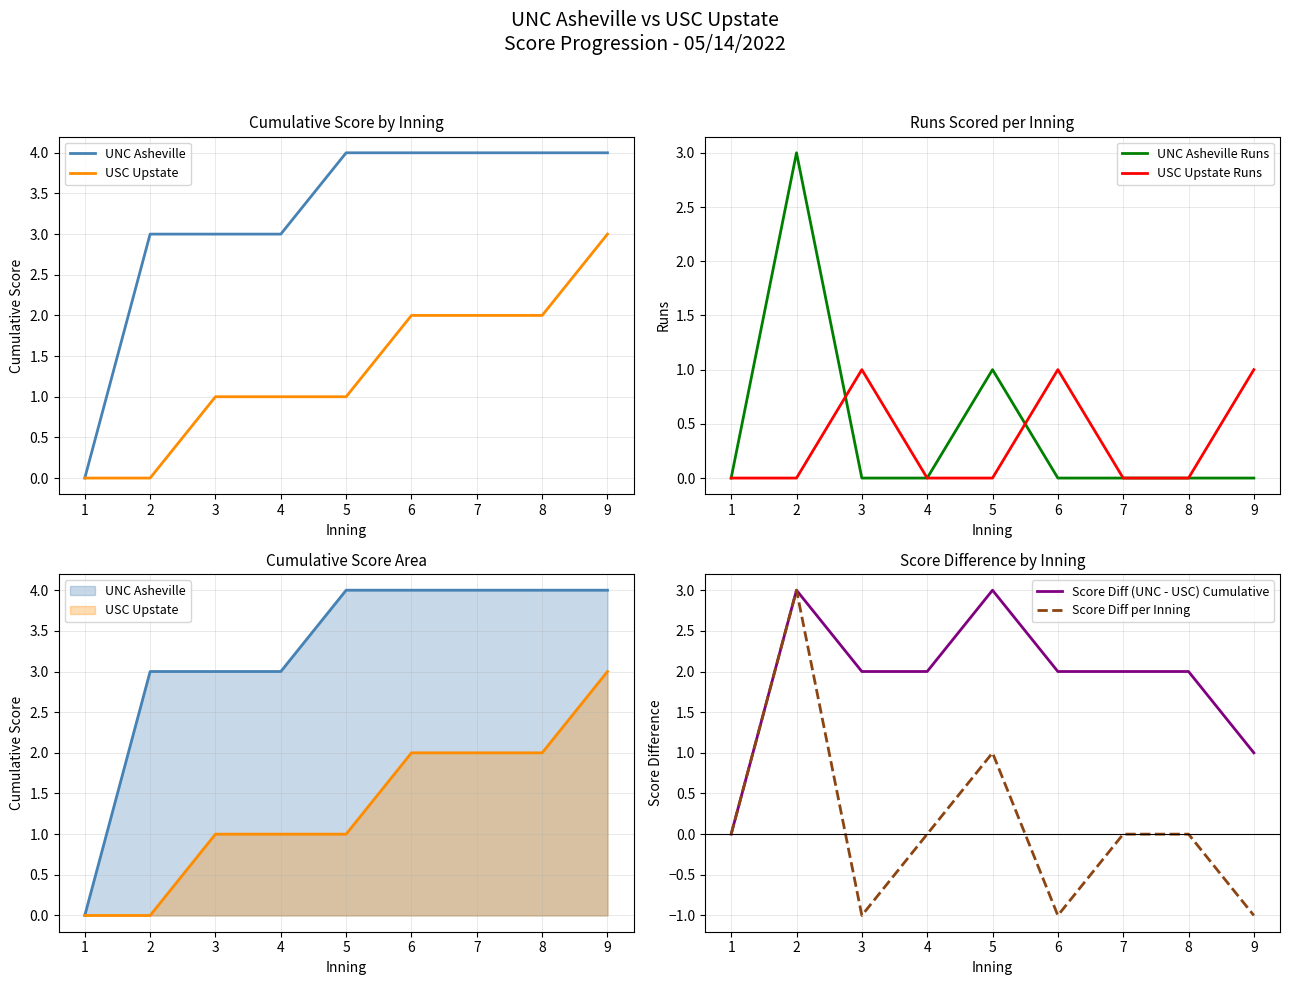

Between 3 and 7, which is larger?

7